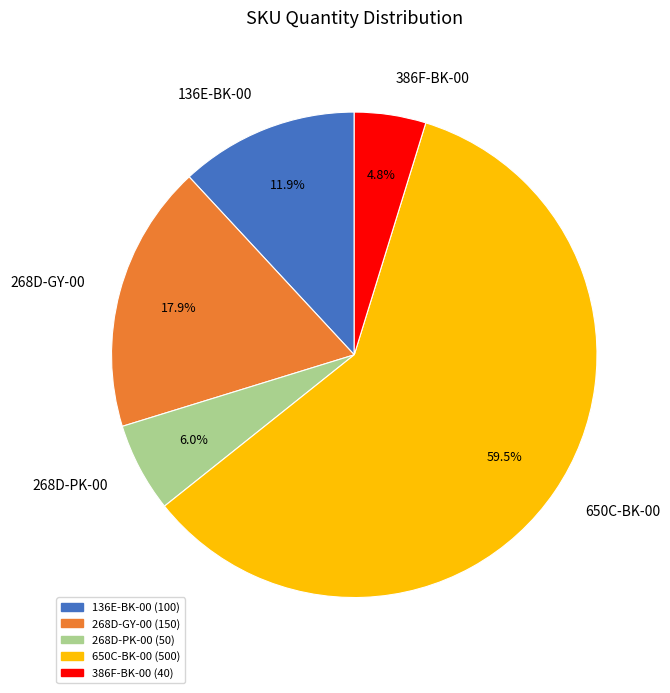

Is there a majority slice in this chart?

Yes